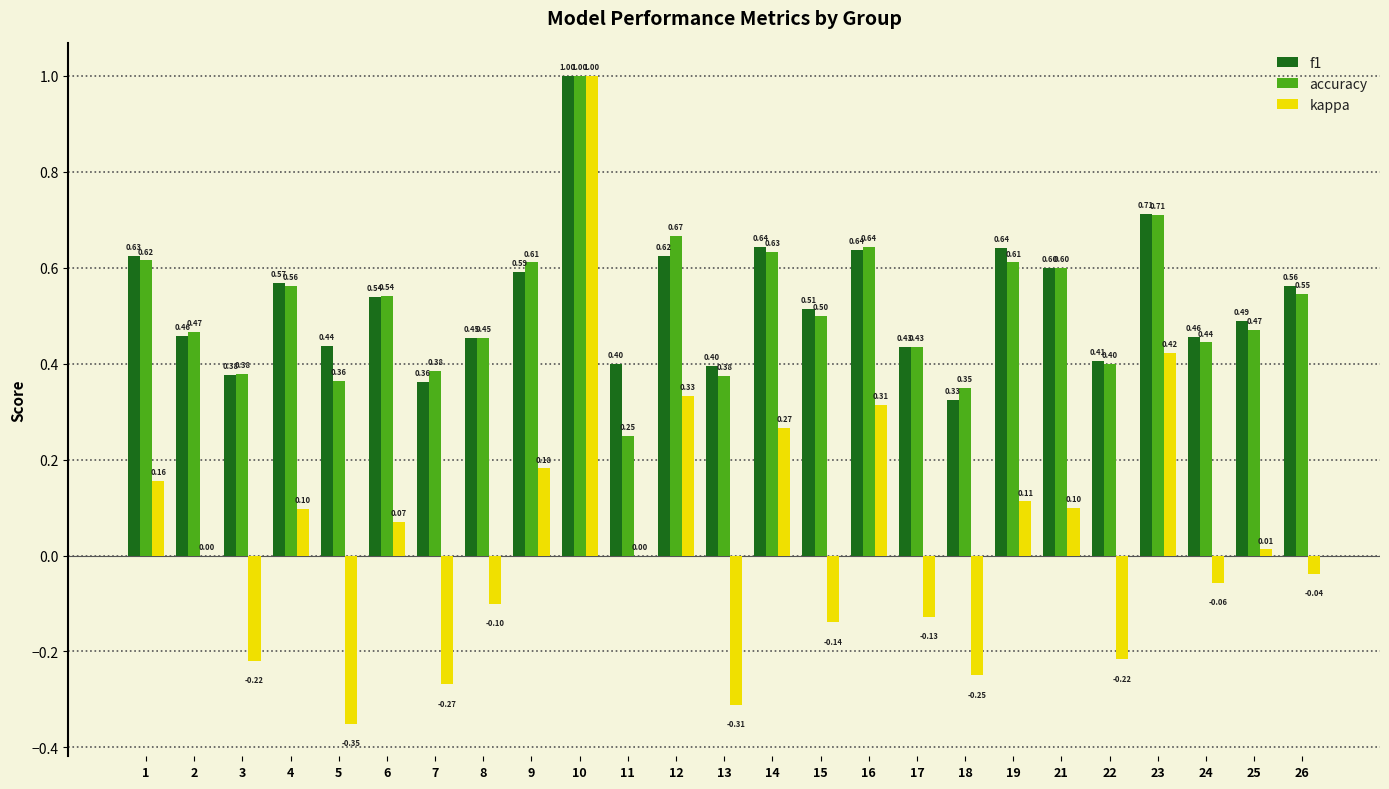

Which series has the largest total across all categories?

f1